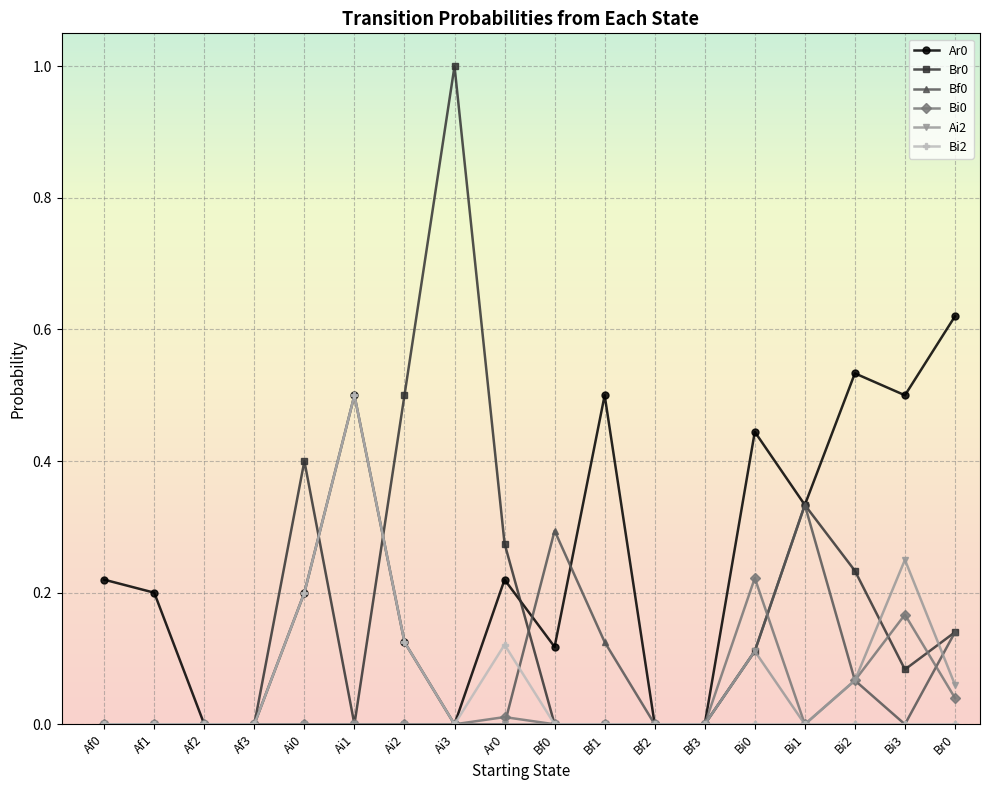

True or false: Ar0 has more than 0 points higher than both neighbors.

True